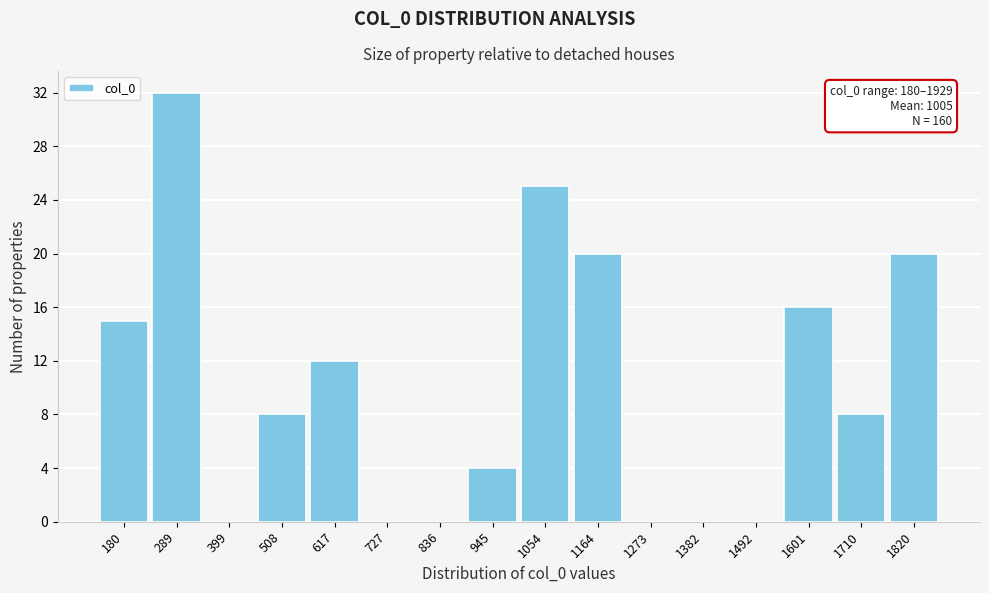

Reading left to right, list all the values displayed in this chart.

180=15	289=32	399=0	508=8	617=12	727=0	836=0	945=4	1054=25	1164=20	1273=0	1382=0	1492=0	1601=16	1710=8	1820=20